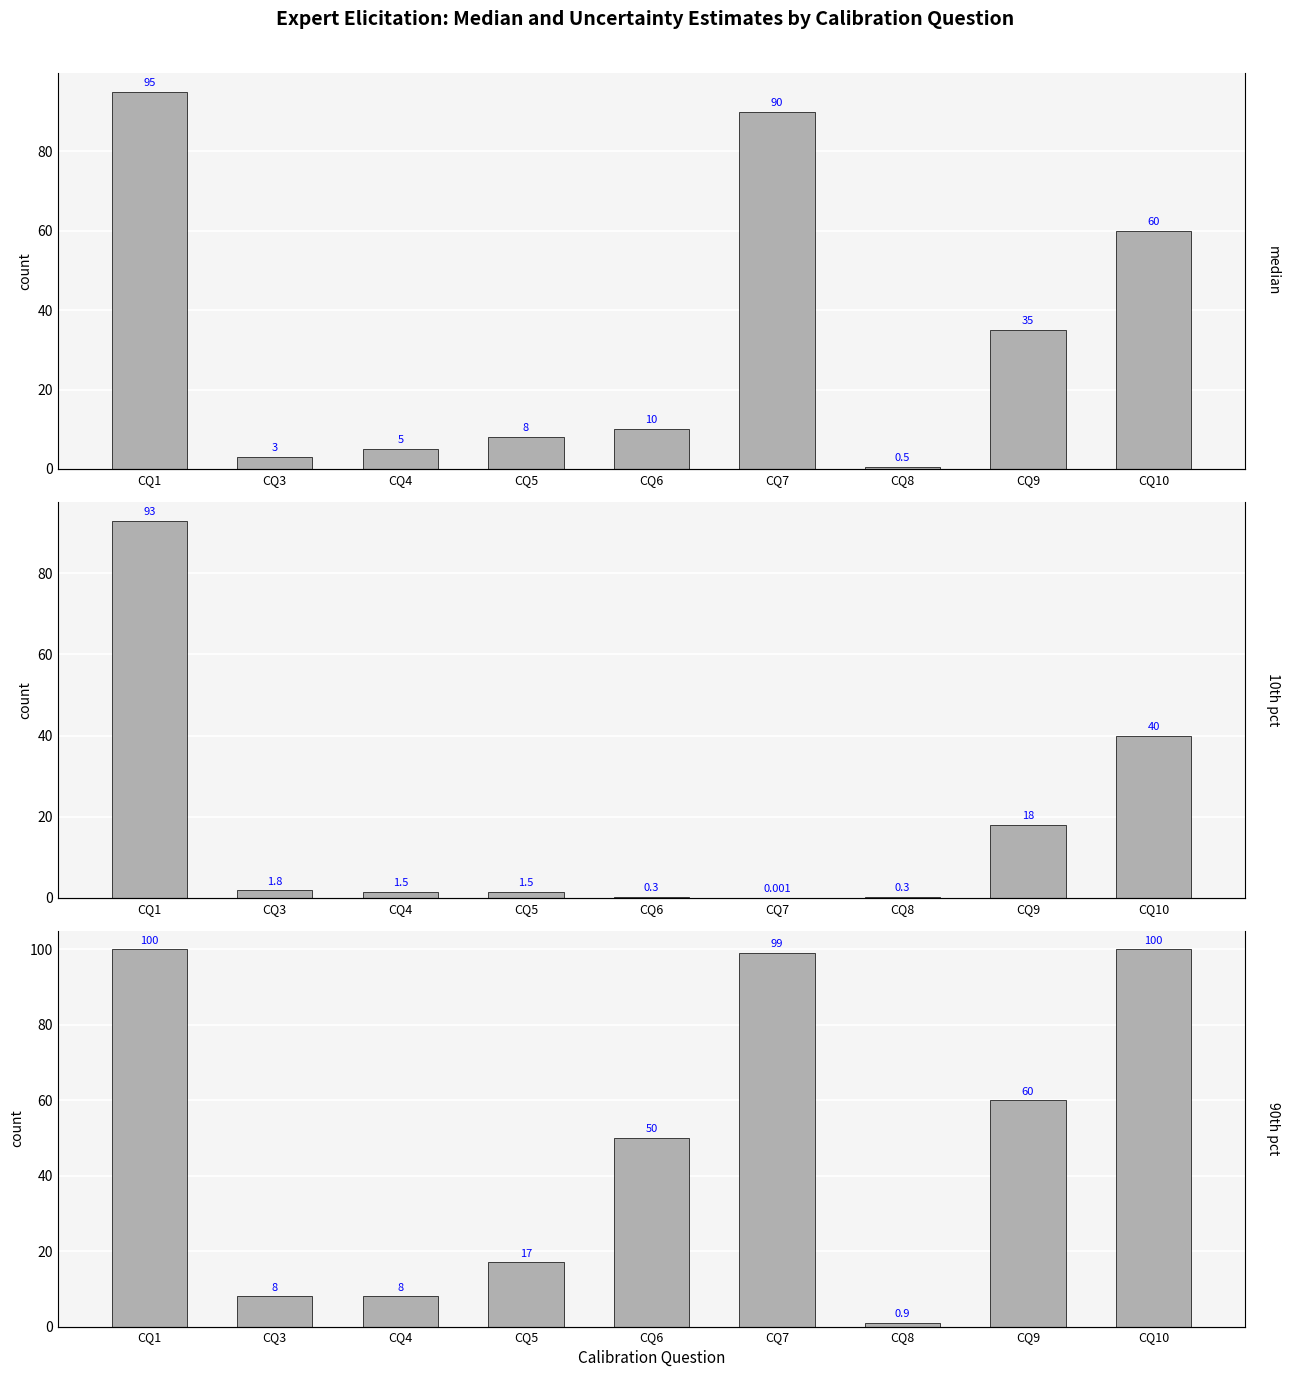

What is the difference between the value50 values at CQ3 and CQ5?

5.0